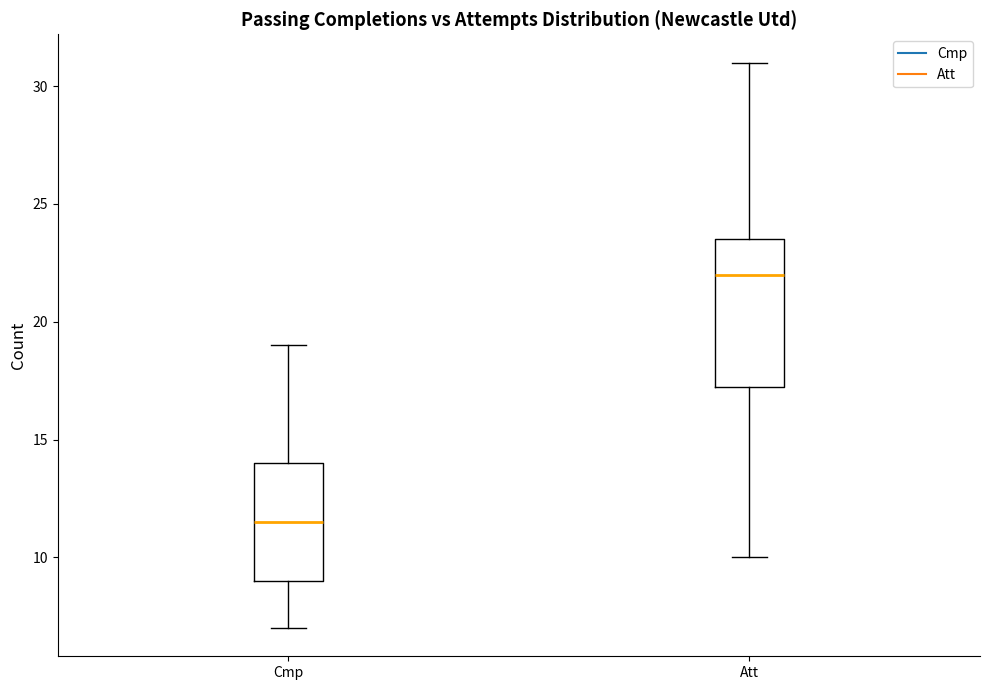

Which box has the lowest median line?

Cmp